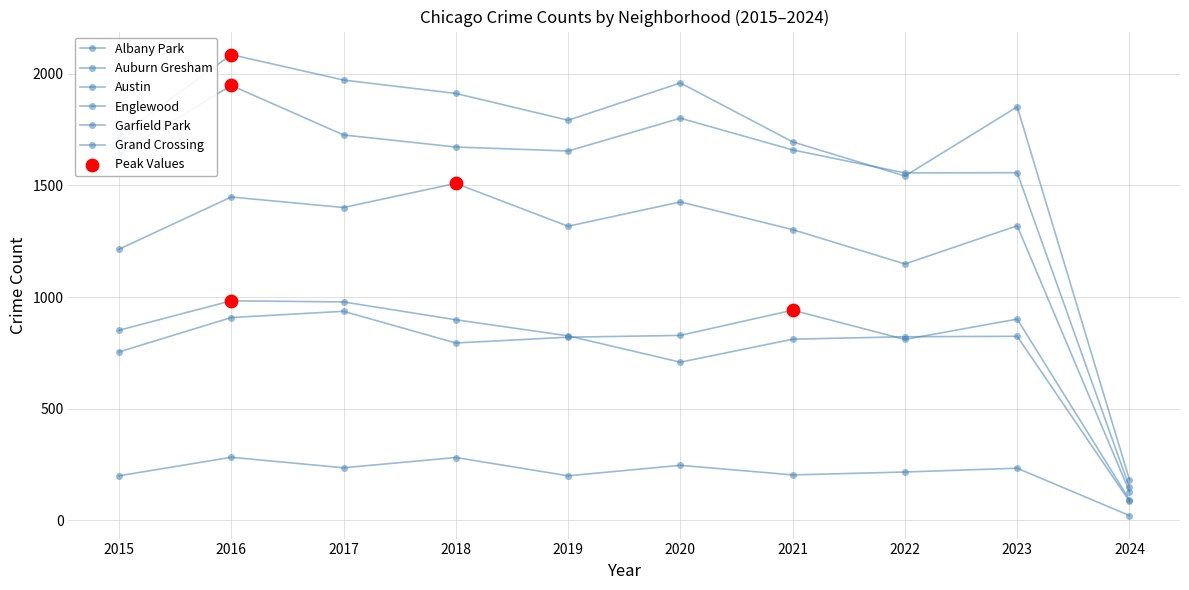

Does the chart have visible grid lines?

Yes